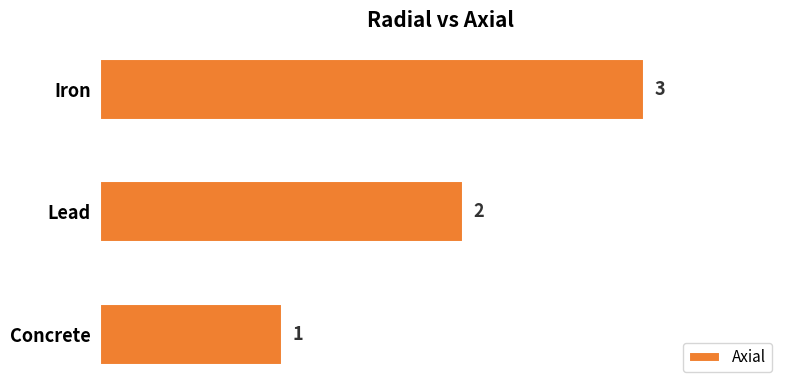

Rank the categories by value from lowest to highest.

Concrete, Lead, Iron